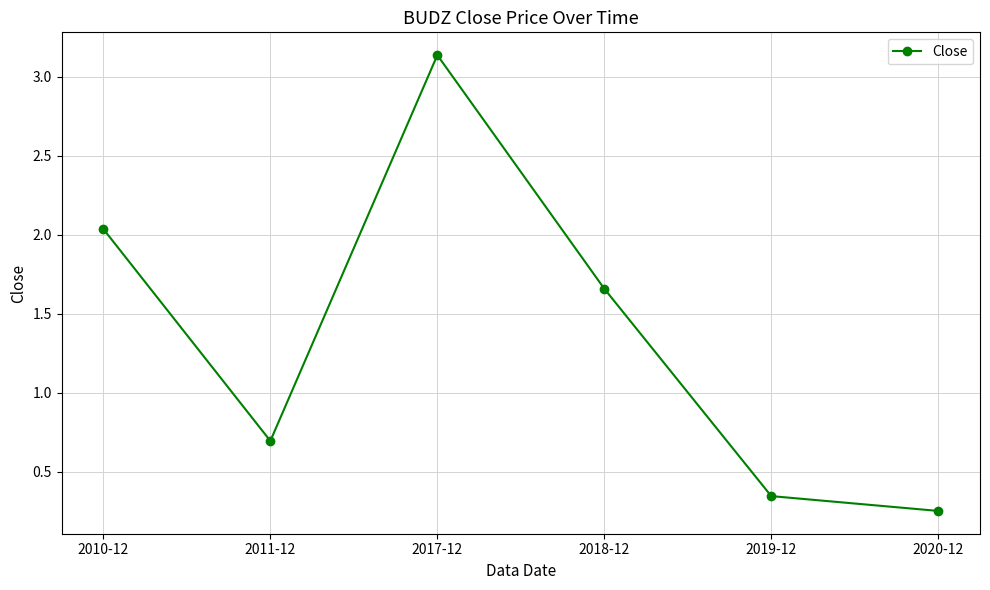

Where is the first local minimum?

2011-12